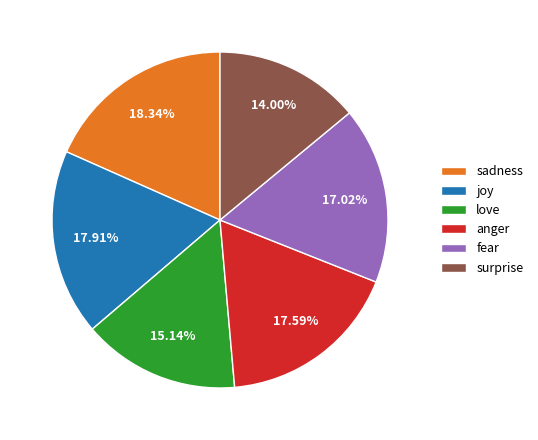

What is the smallest slice in the pie chart?

surprise